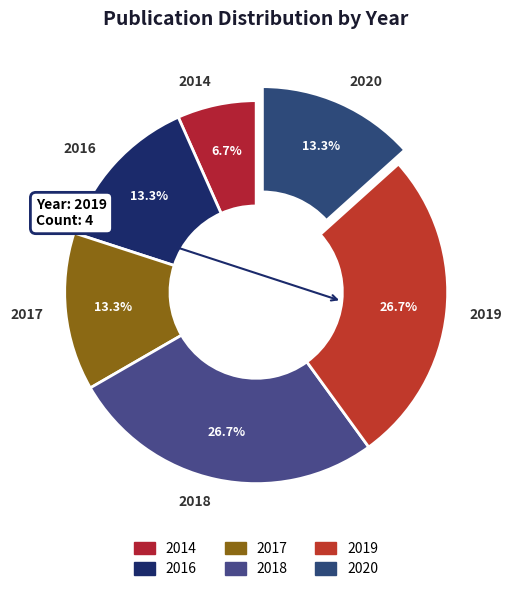

Which slice is the smallest?

2014